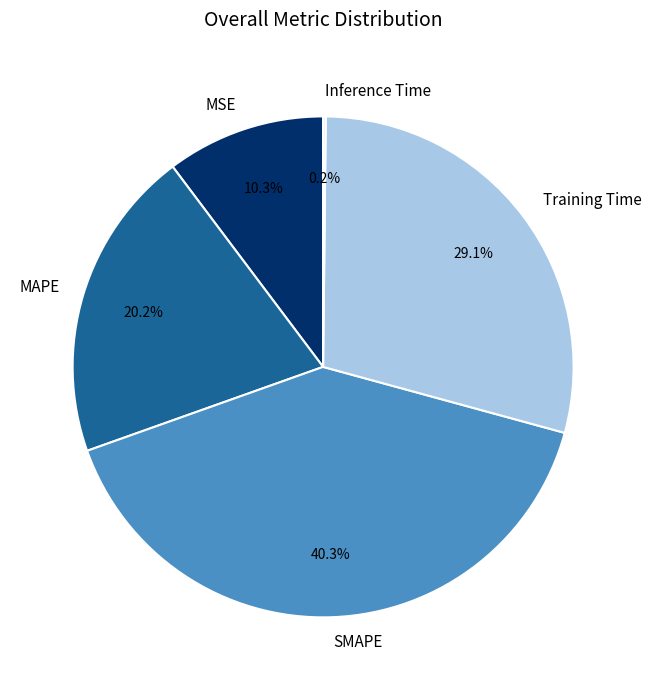

Which slice is the largest?

SMAPE